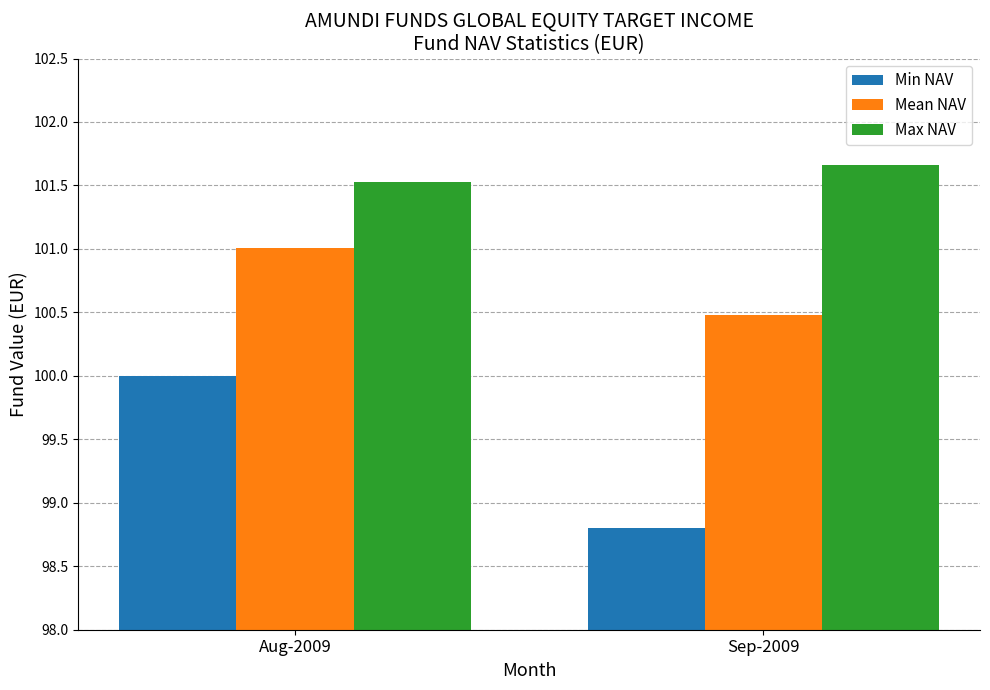

Rank the categories by Mean NAV value from lowest to highest.

Sep-2009, Aug-2009